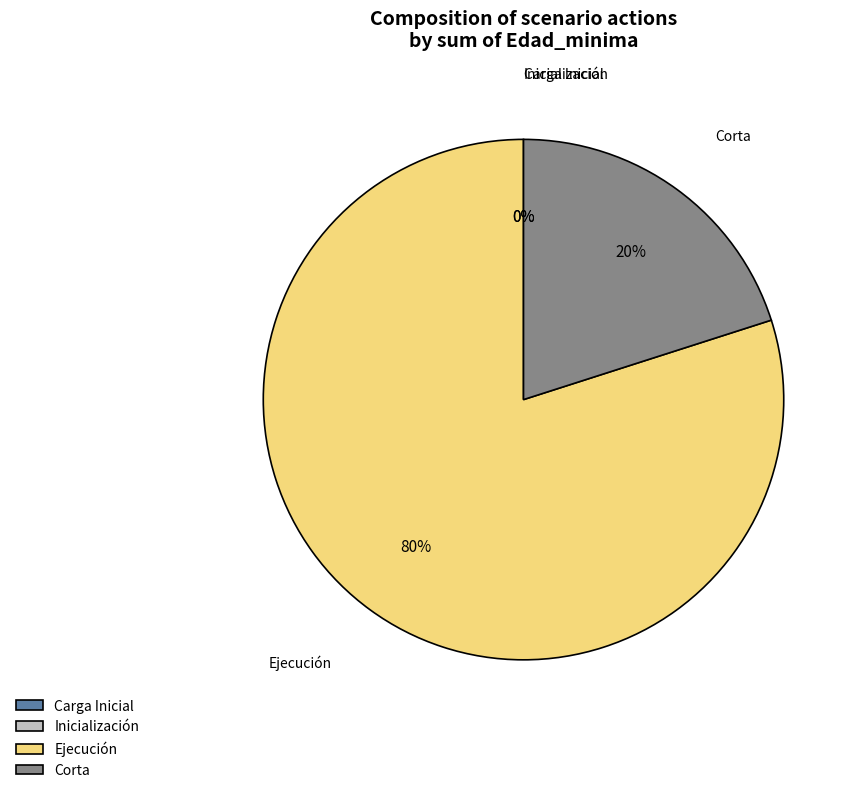

Is it true that Inicialización is 1% of the pie?

False